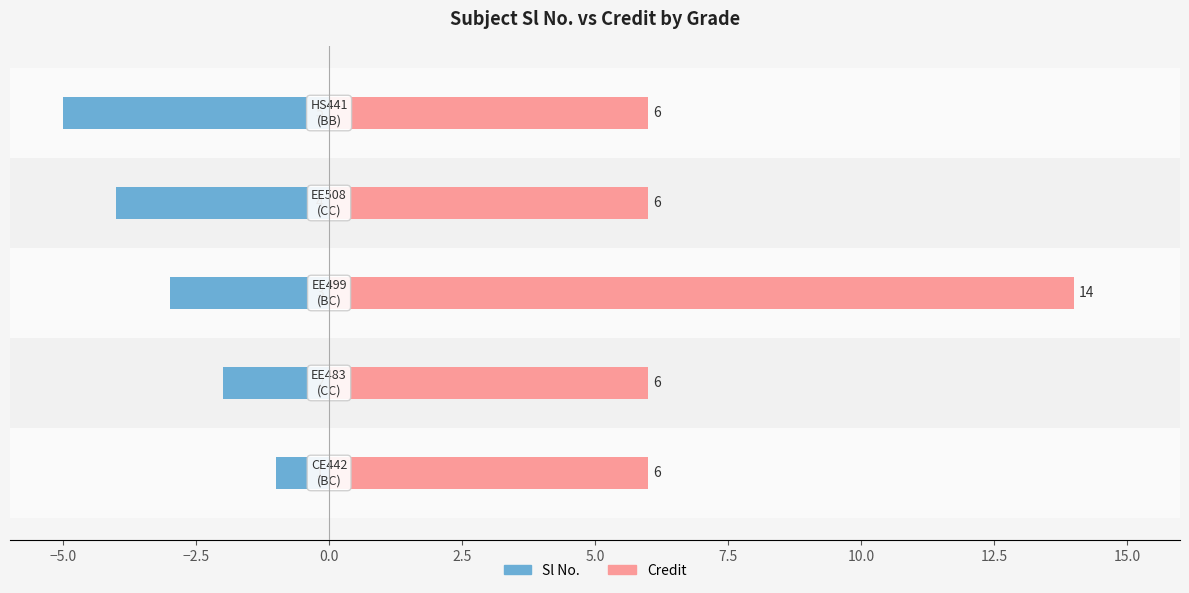

What are all the series names shown in the legend?

Sl No., Credit